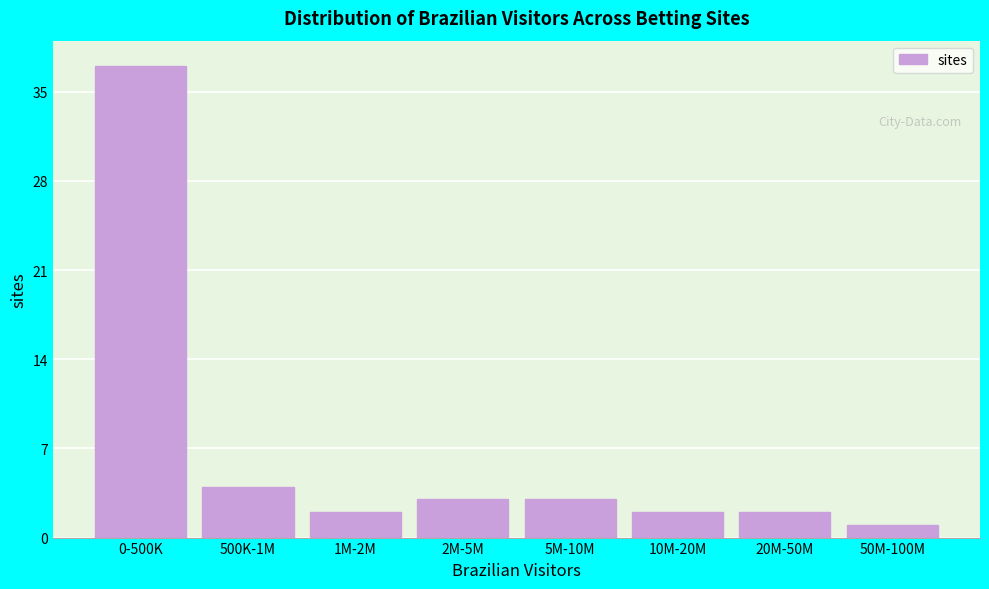

Reading right to left, extract all data points from this chart.

1	2	2	3	3	2	4	37